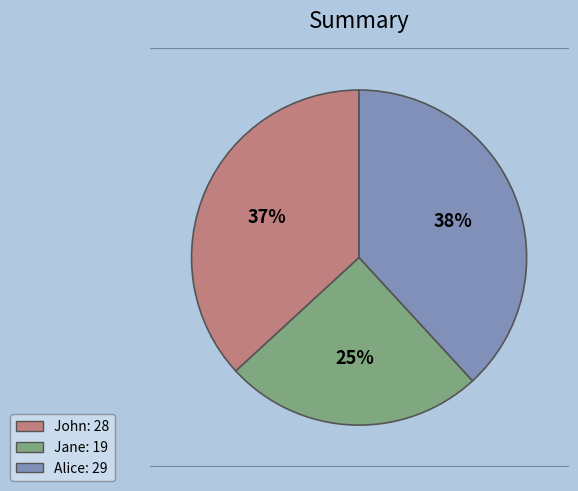

Does Jane represent more than half of the total?

No